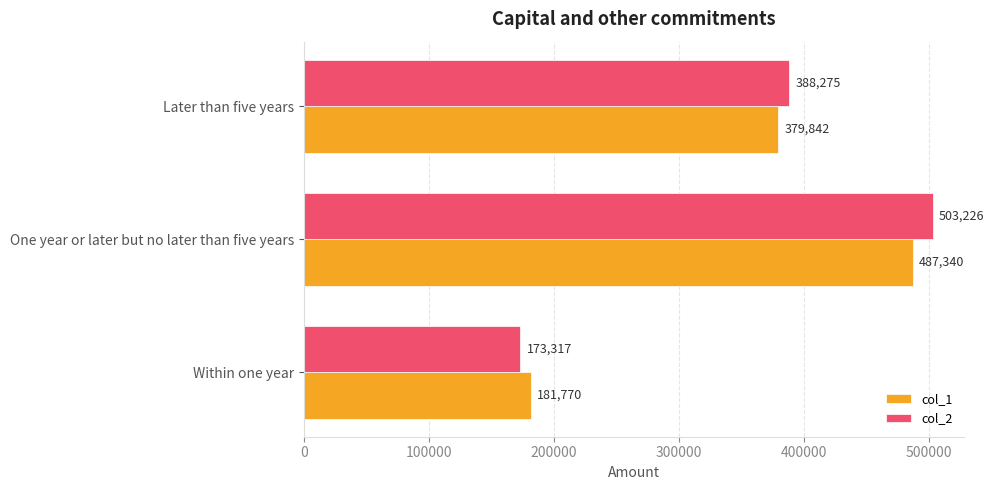

The value of col_2 at Within one year is 173317. True or false?

True